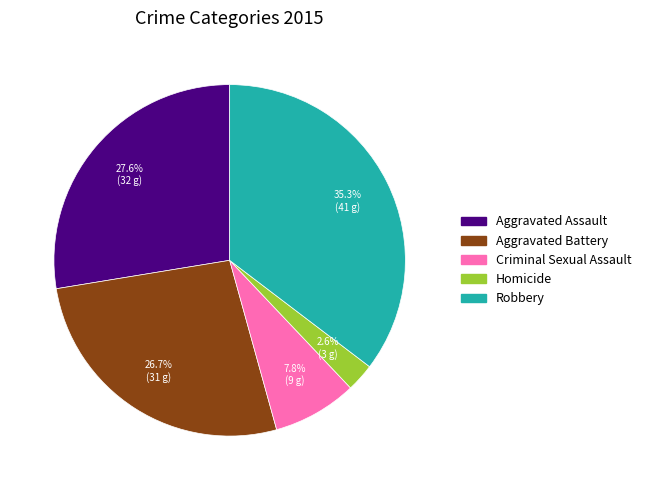

Approximately how many times larger is the value at Aggravated Battery compared to Criminal Sexual Assault?

3.4